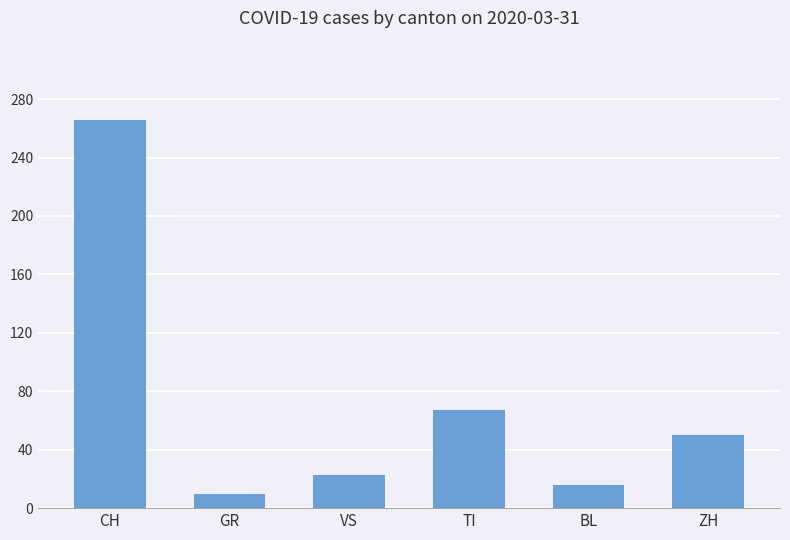

How many bars are there in total?

6